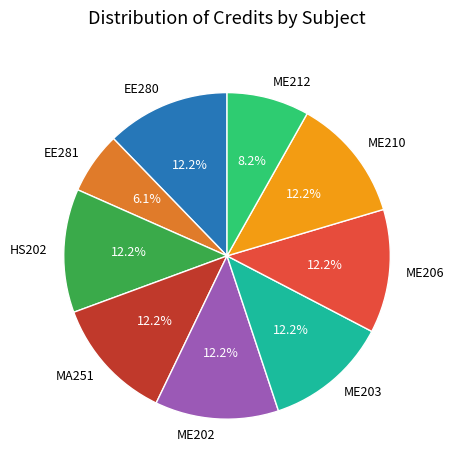

To the nearest percent, what is the combined percentage of ME202 and EE280?

24%